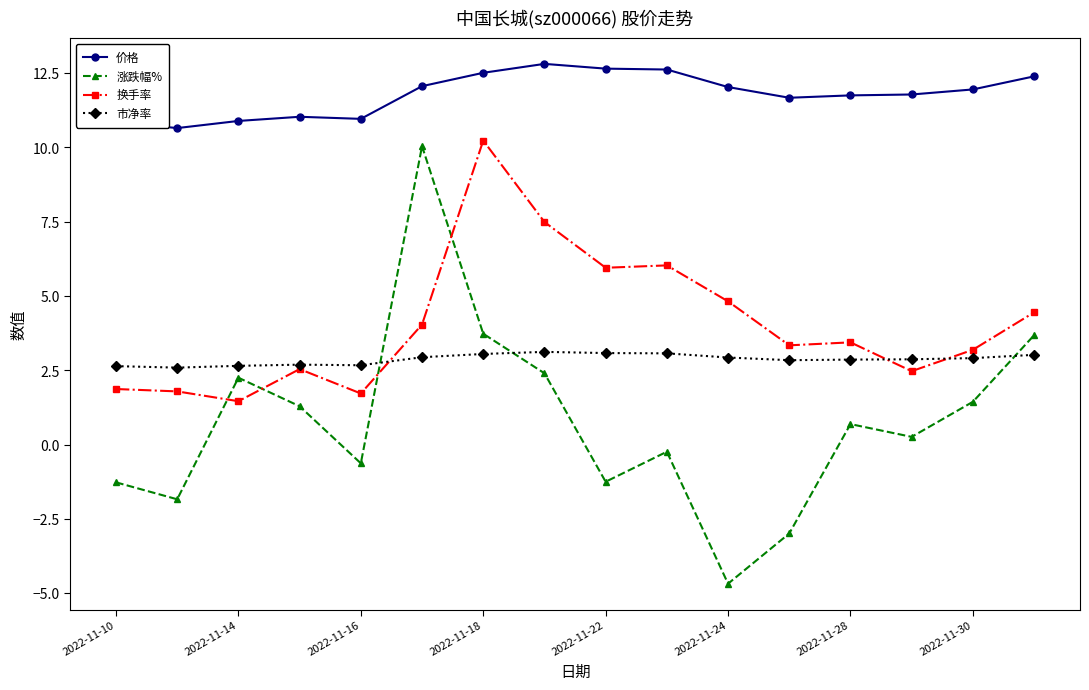

Which series has the largest range (max minus min)?

涨跌幅%